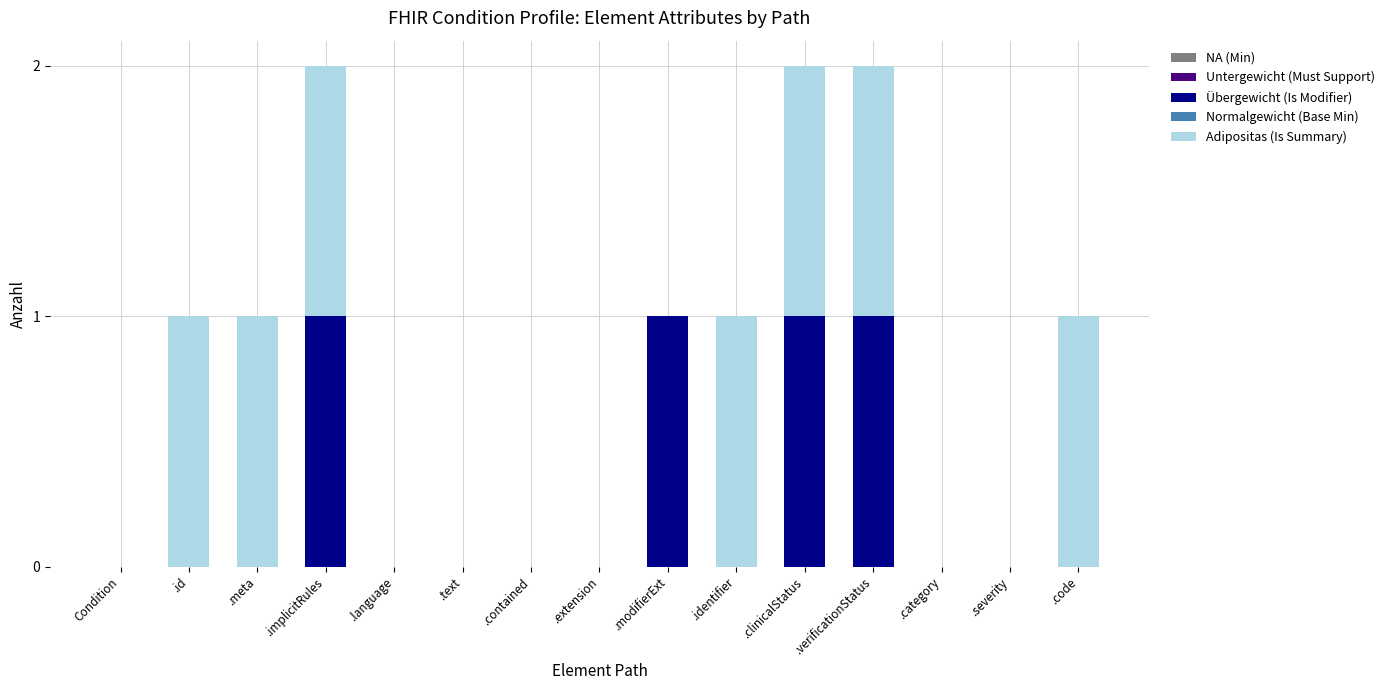

Is it true that Übergewicht (Is Modifier) equals 0 at .code?

True